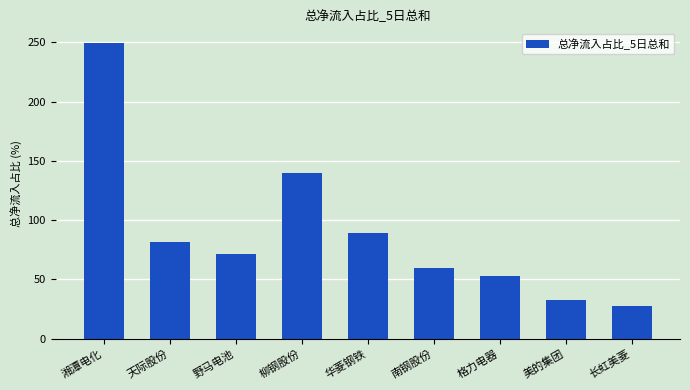

Rank the categories by value from lowest to highest.

长虹美菱, 美的集团, 格力电器, 南钢股份, 野马电池, 天际股份, 华菱钢铁, 柳钢股份, 湘潭电化